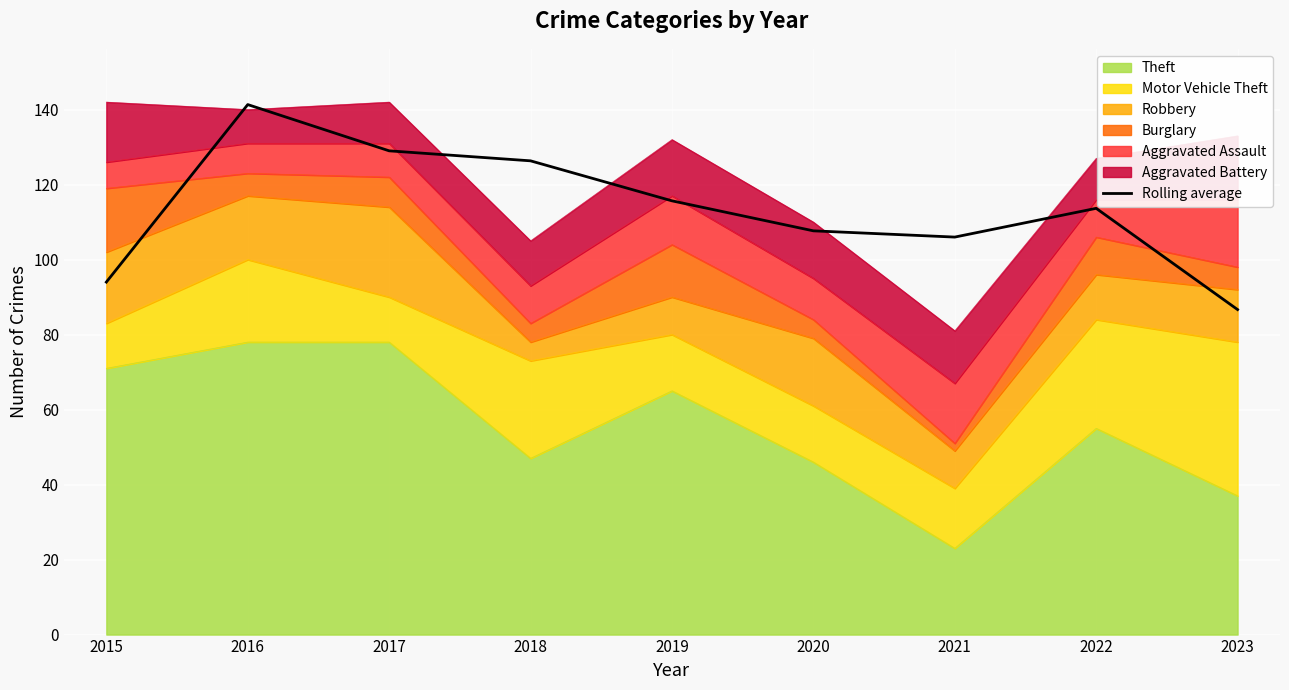

Which label corresponds to the largest value in the chart?

2016